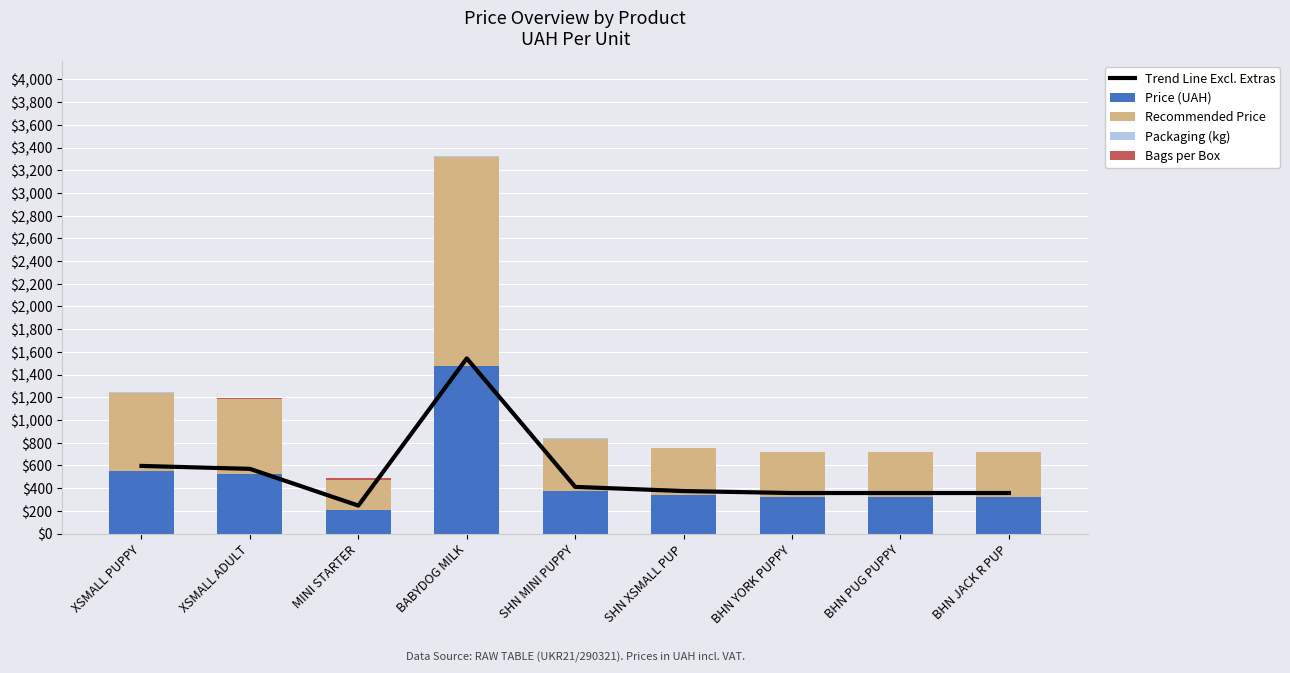

Where is Trend Line Excl. Extras nearest to the value 894?

XSMALL PUPPY